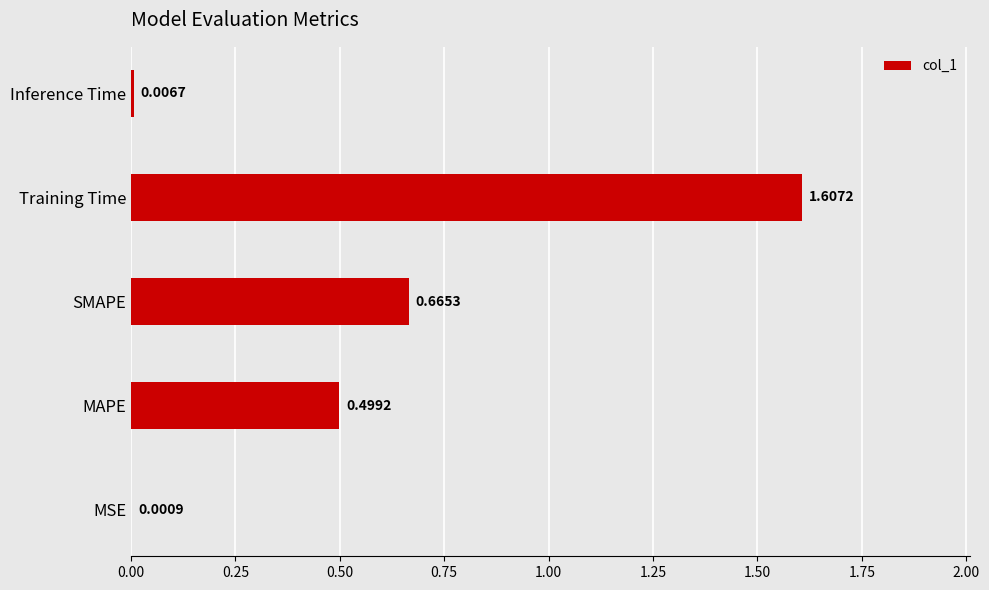

Which label corresponds to the largest value in the chart?

Training Time